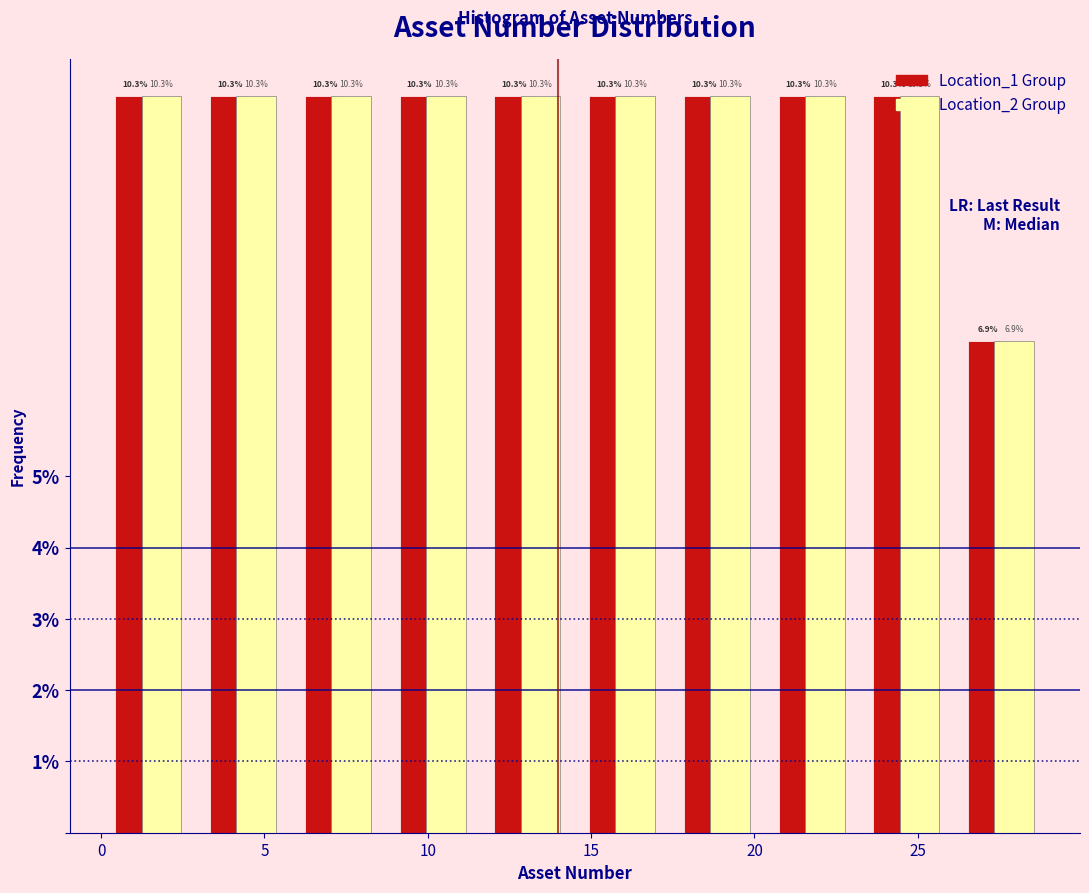

Reading left to right, list every range on the x-axis with the height of the bar of each series over it. The bar edges are not printed on the chart, so give them approximately, as read against the axis.

0.0 to 2.9: Location_1 Group=10.3	Location_2 Group=10.3
2.9 to 5.8: Location_1 Group=10.3	Location_2 Group=10.3
5.8 to 8.7: Location_1 Group=10.3	Location_2 Group=10.3
8.7 to 11.6: Location_1 Group=10.3	Location_2 Group=10.3
11.6 to 14.5: Location_1 Group=10.3	Location_2 Group=10.3
14.5 to 17.4: Location_1 Group=10.3	Location_2 Group=10.3
17.4 to 20.3: Location_1 Group=10.3	Location_2 Group=10.3
20.3 to 23.2: Location_1 Group=10.3	Location_2 Group=10.3
23.2 to 26.1: Location_1 Group=10.3	Location_2 Group=10.3
26.1 to 29.0: Location_1 Group=6.9	Location_2 Group=6.9